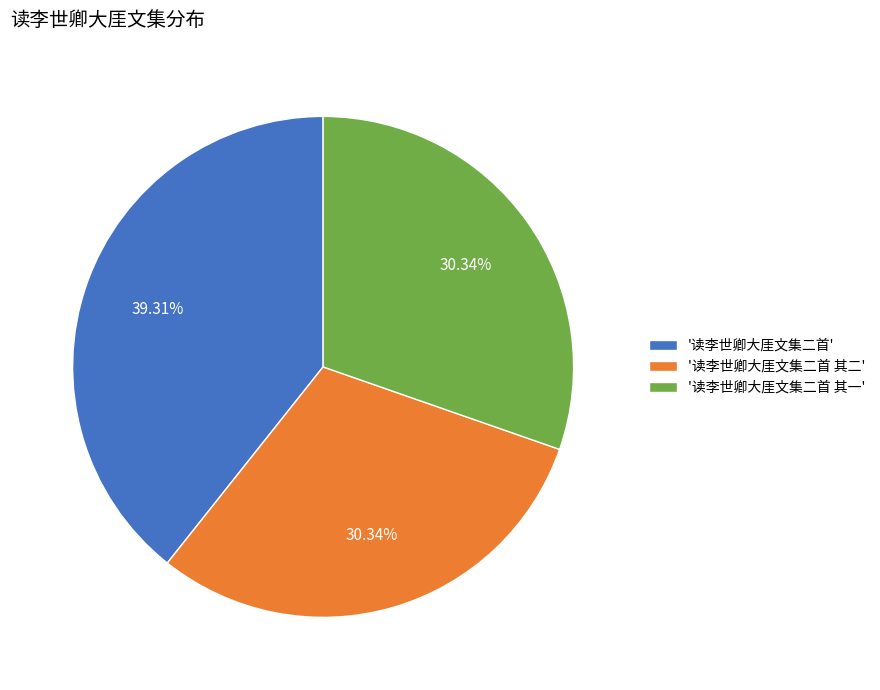

Is there any slice that represents more than half of the pie?

No